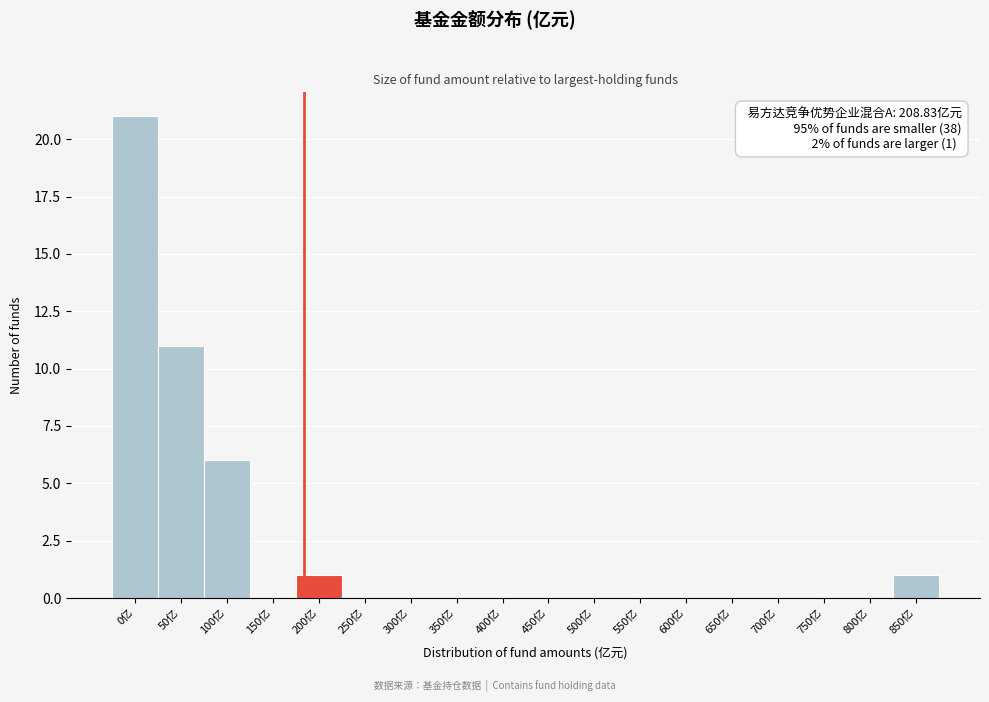

Reading left to right, what are all the values shown in this chart?

0亿=21	50亿=11	100亿=6	150亿=0	200亿=1	250亿=0	300亿=0	350亿=0	400亿=0	450亿=0	500亿=0	550亿=0	600亿=0	650亿=0	700亿=0	750亿=0	800亿=0	850亿=1